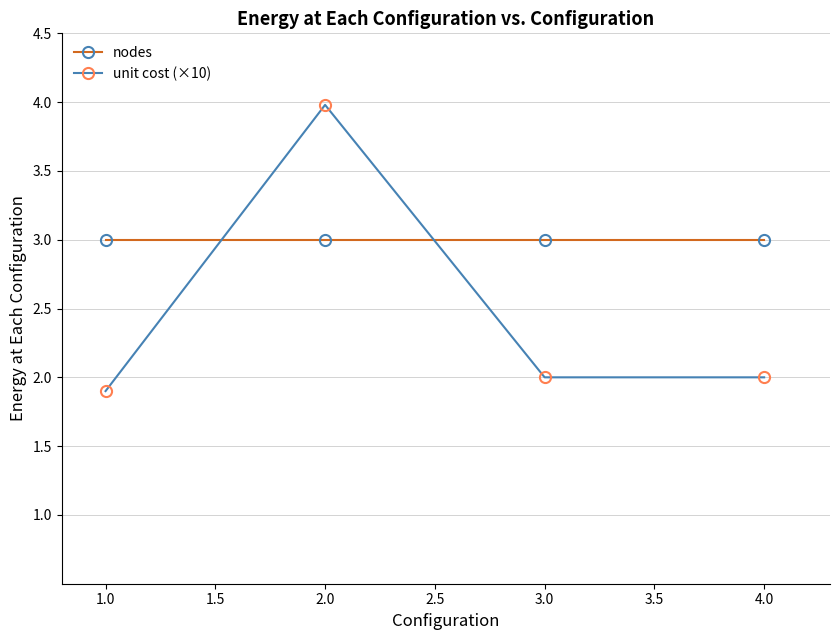

How many lines are shown in the chart?

2